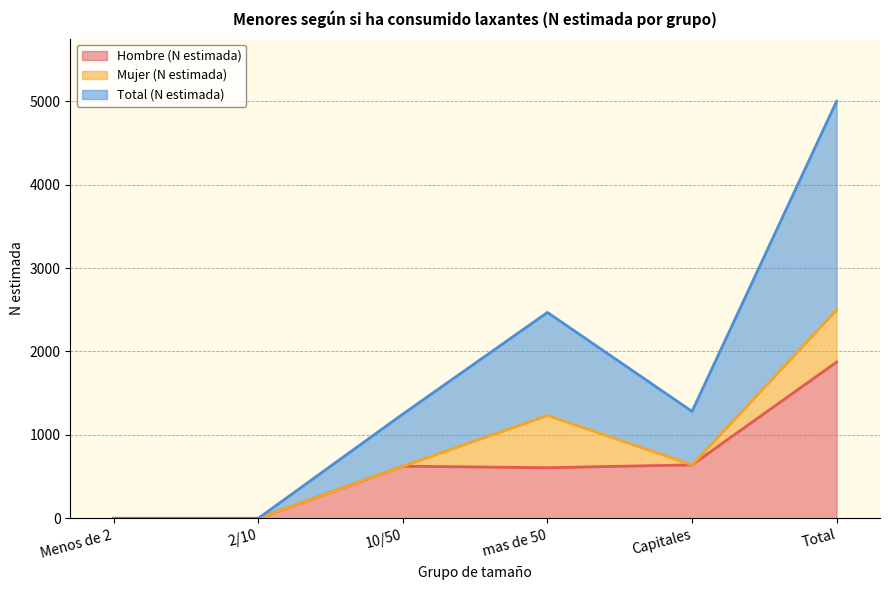

True or false: Total (N estimada) and Hombre (N estimada) cross at least once.

False